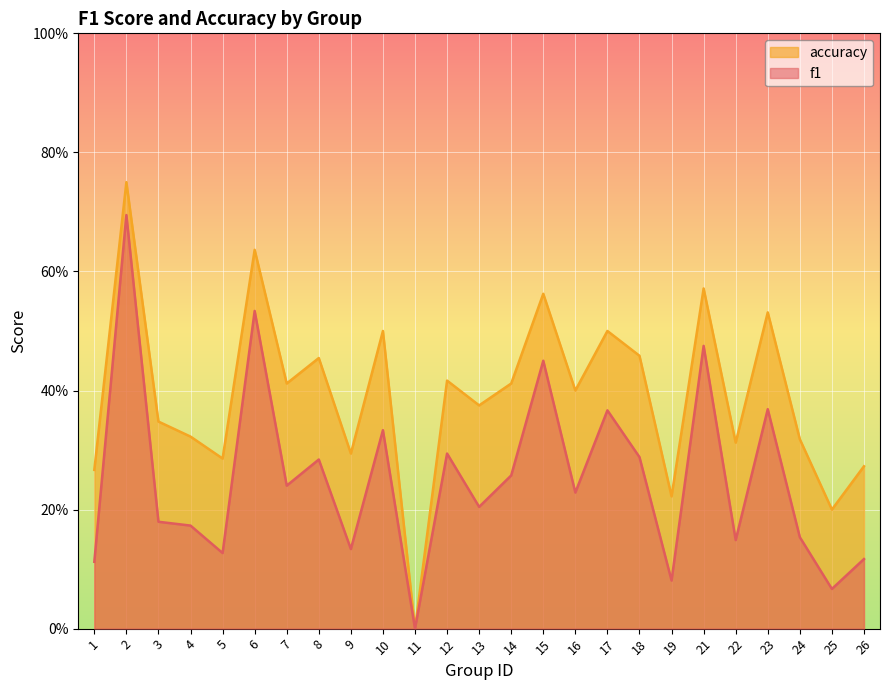

True or false: f1 and accuracy intersect in this chart.

False